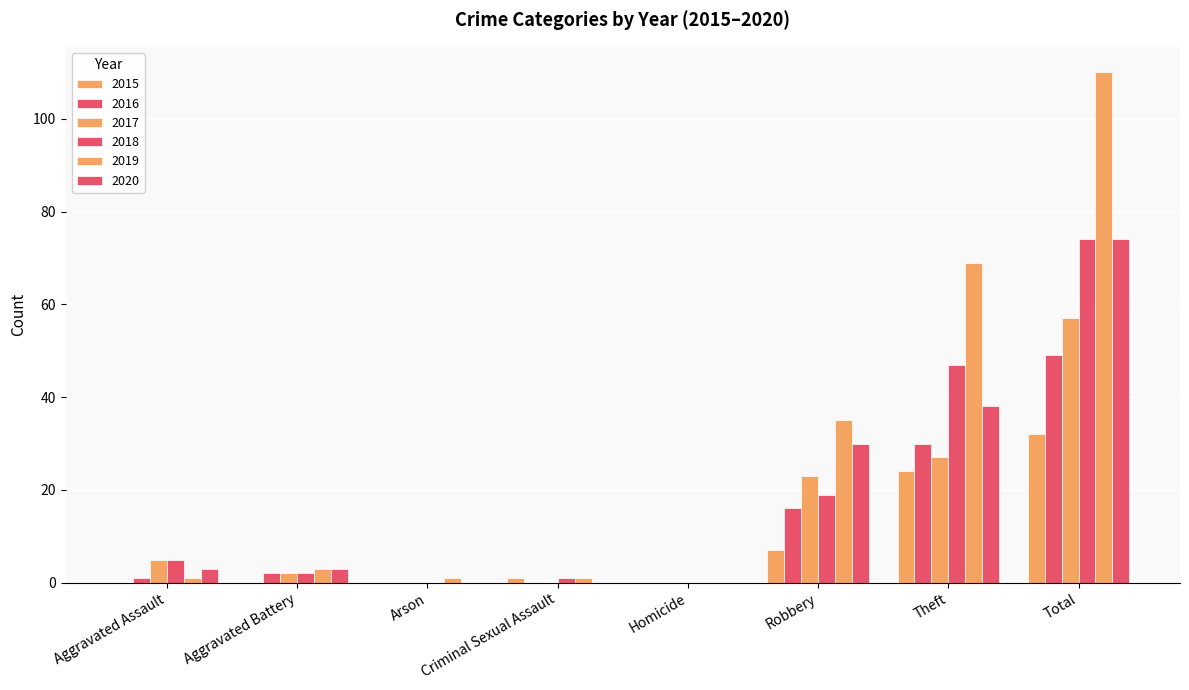

What is the label of the 8th bar from the left?

Total